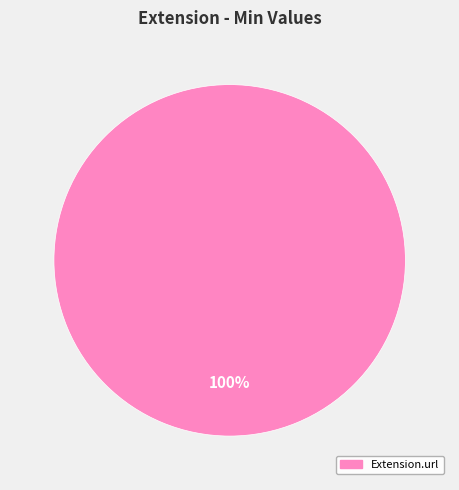

How many segments does this pie chart have?

1